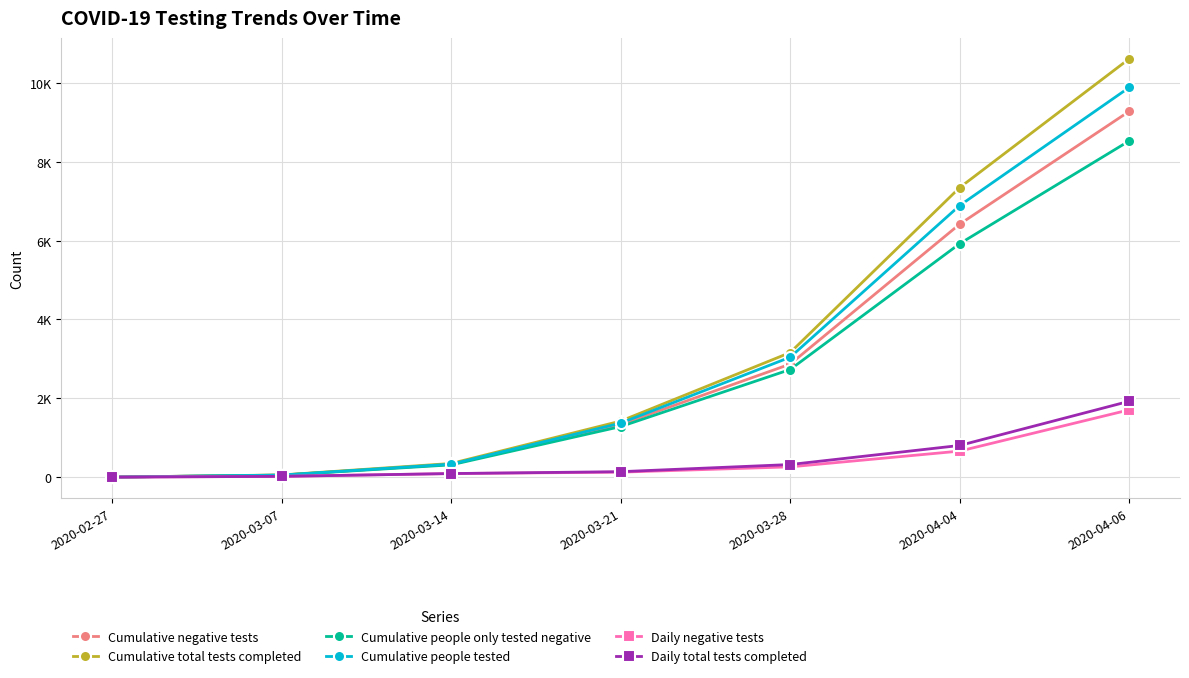

Which series has the widest spread of values?

Cumulative total tests completed